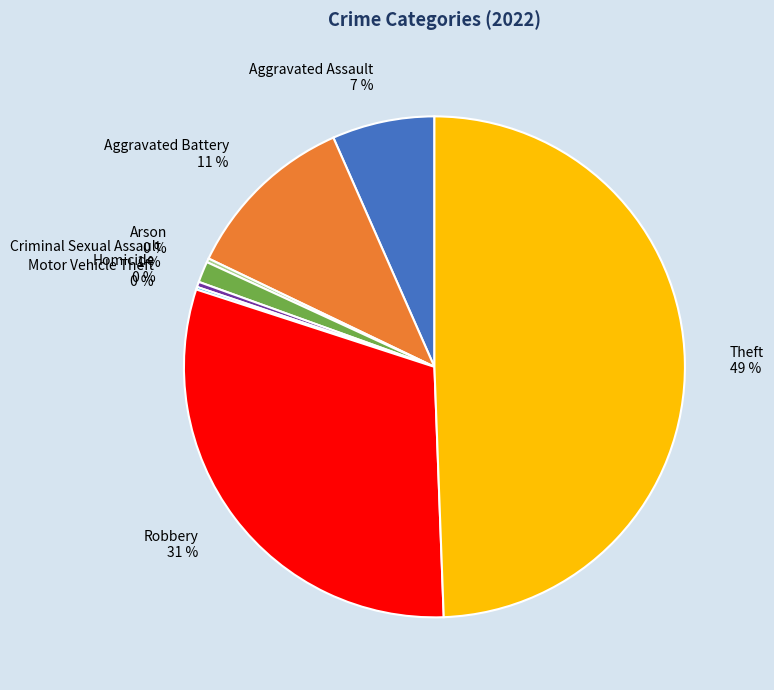

Does Aggravated Assault account for over 50% of the chart?

No